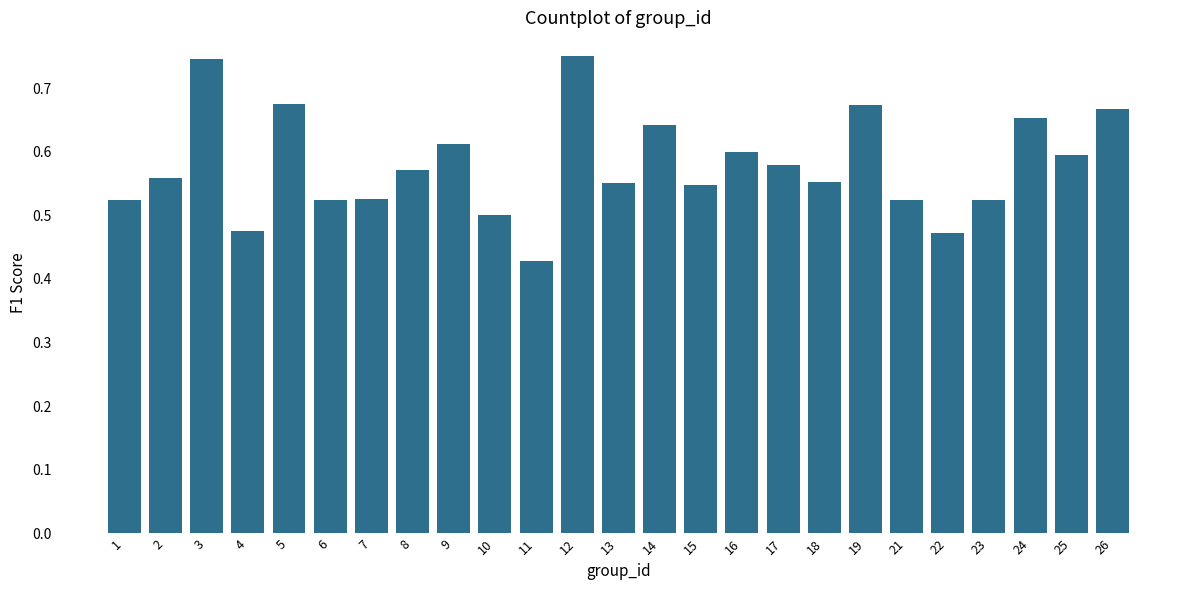

Which category has the lowest value across all series?

11